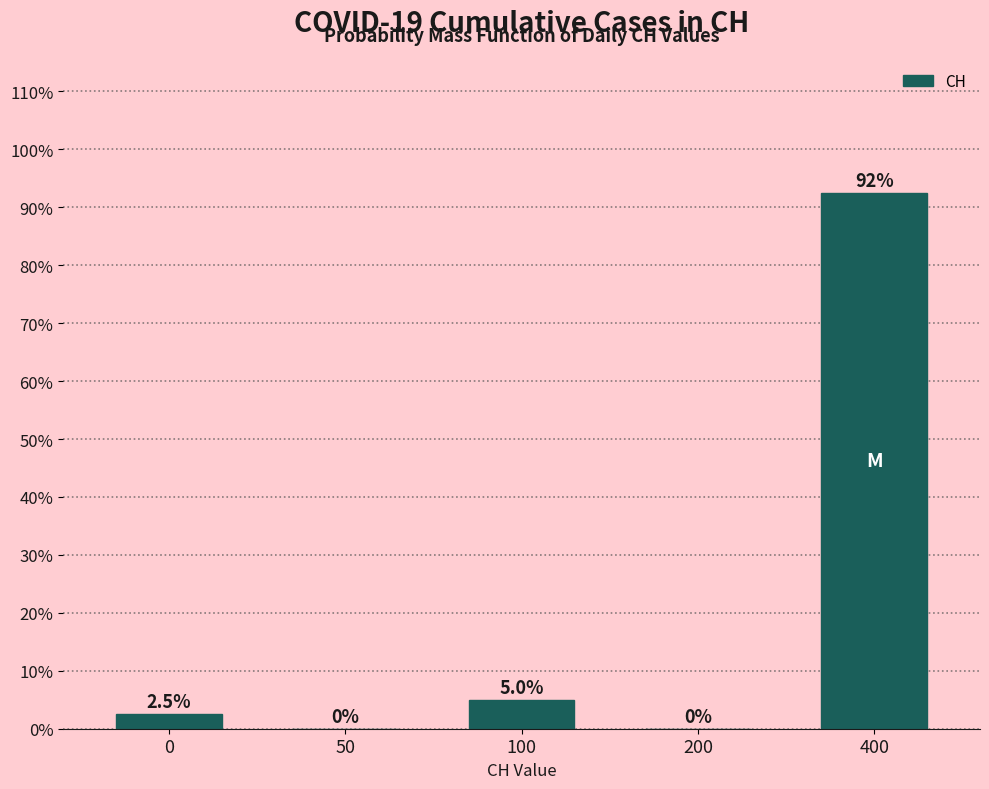

Reading left to right, what are all the values shown in this chart?

0=2.5	50=0.0	100=5.0	200=0.0	400=92.5